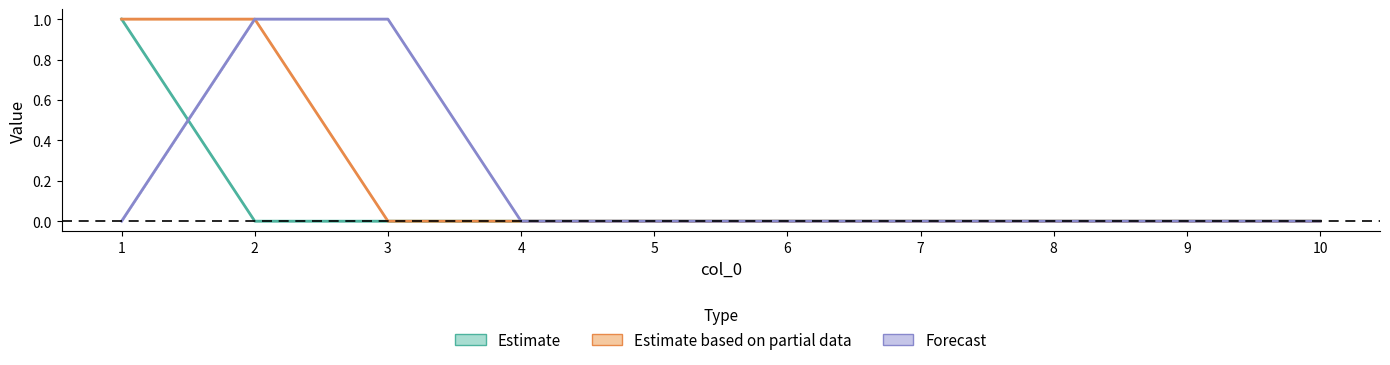

True or false: Estimate based on partial data and Forecast cross at least once.

False